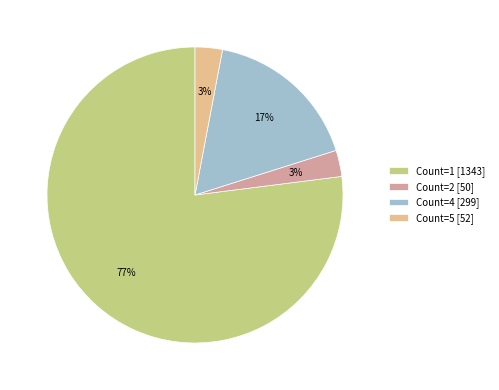

Which has a higher value, Count=4 [299] or Count=5 [52]?

Count=4 [299]